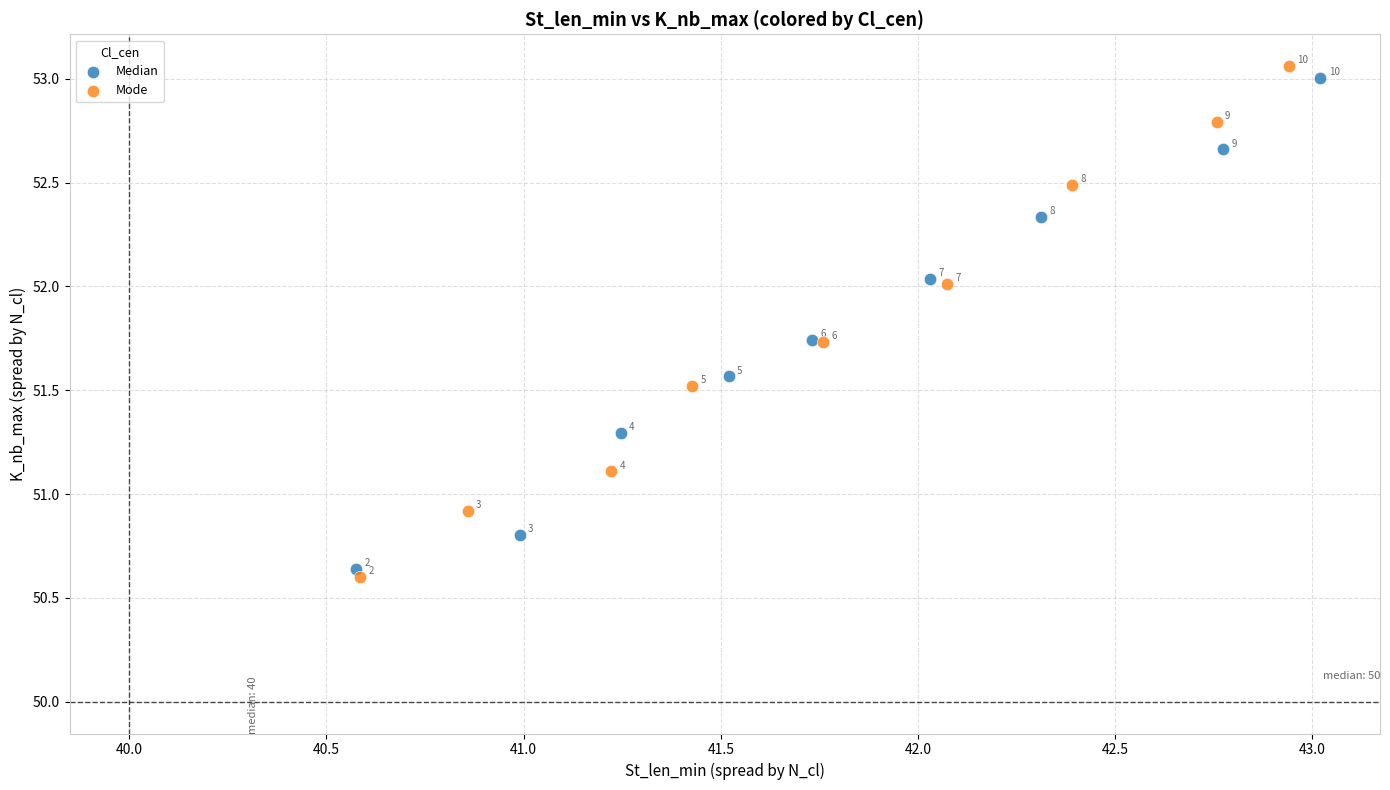

Which series reaches the maximum Y coordinate?

Mode